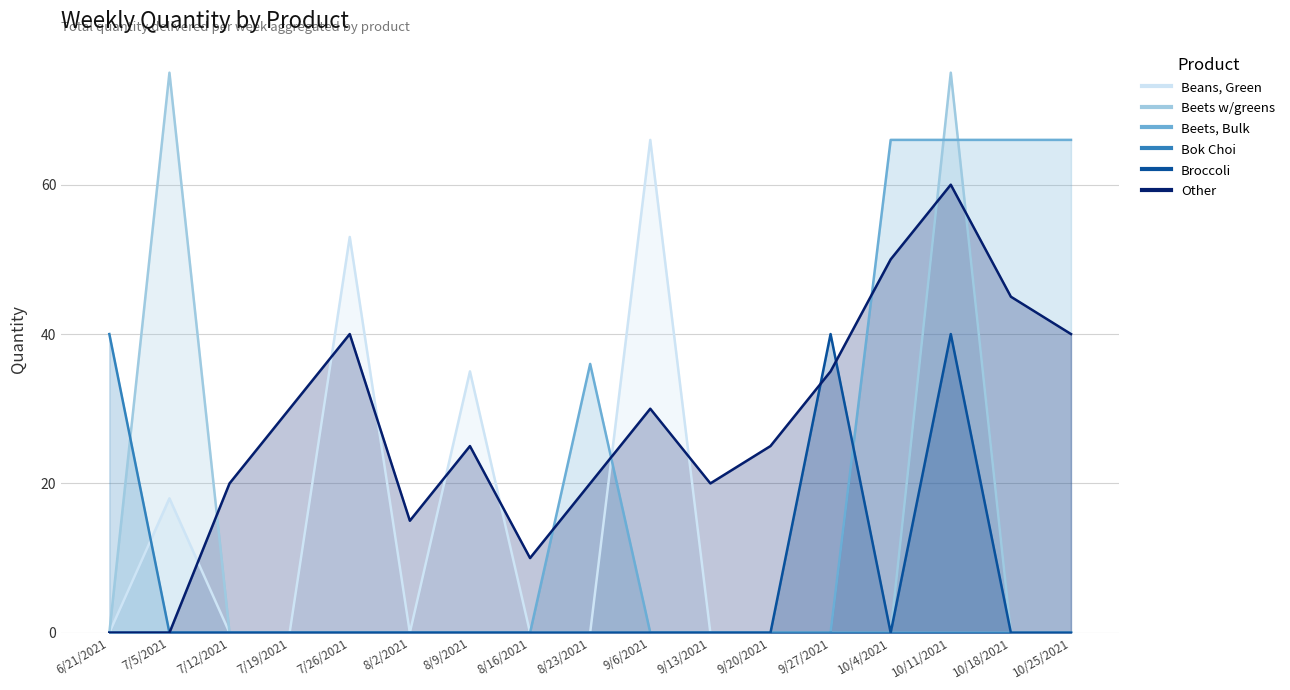

What is the label of the 4th point from the right?

10/4/2021